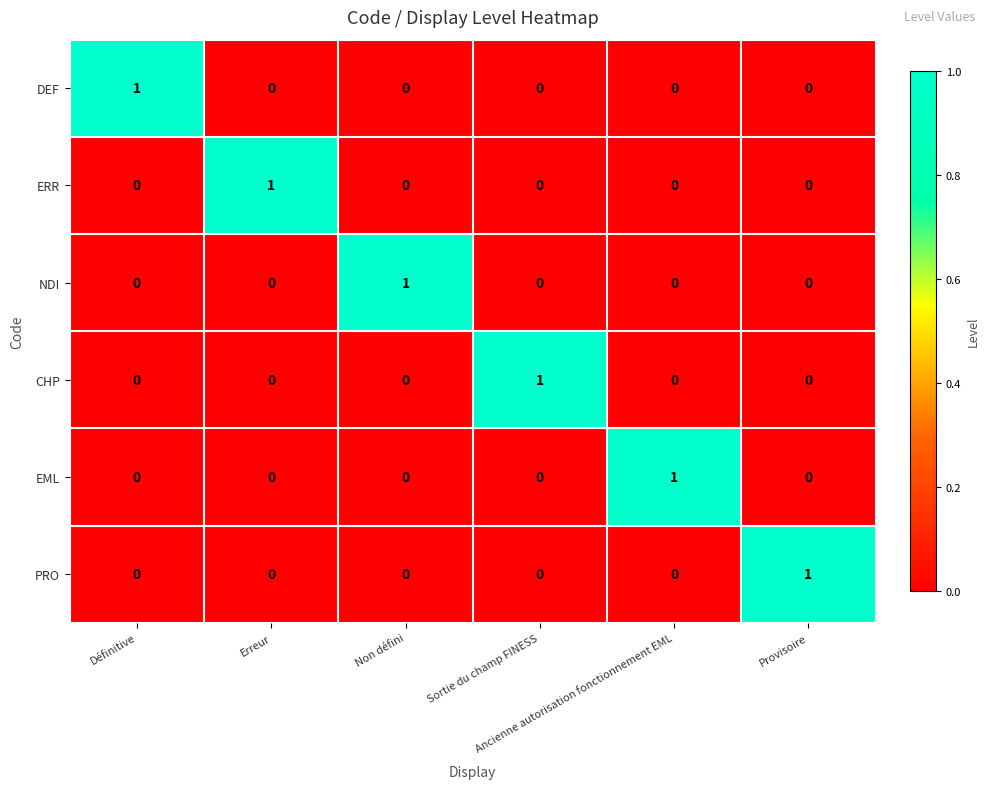

How many values in EML are above zero?

1